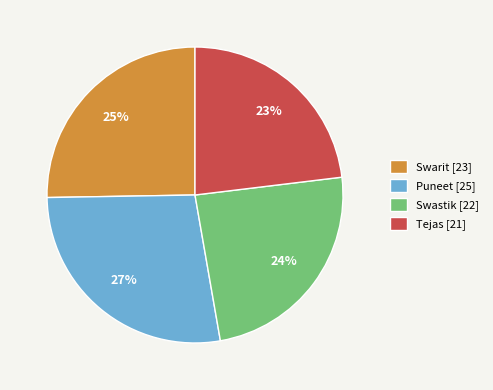

To the nearest percent, what is the average slice percentage?

25%